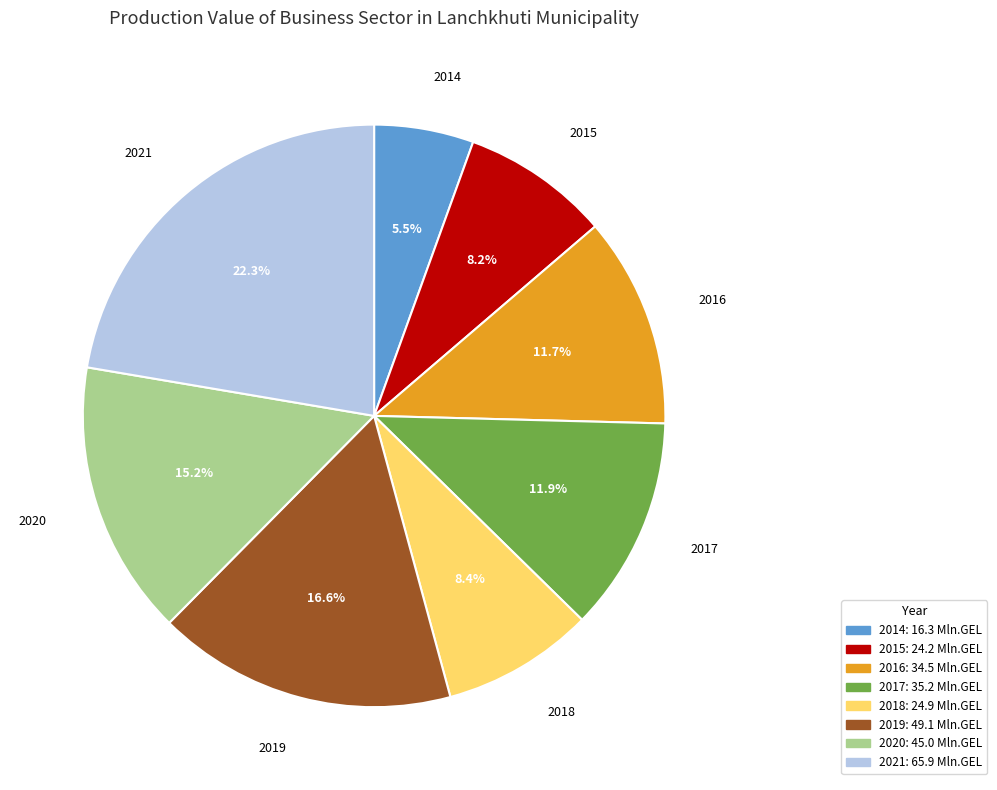

Between 2016 and 2019, which is larger?

2019